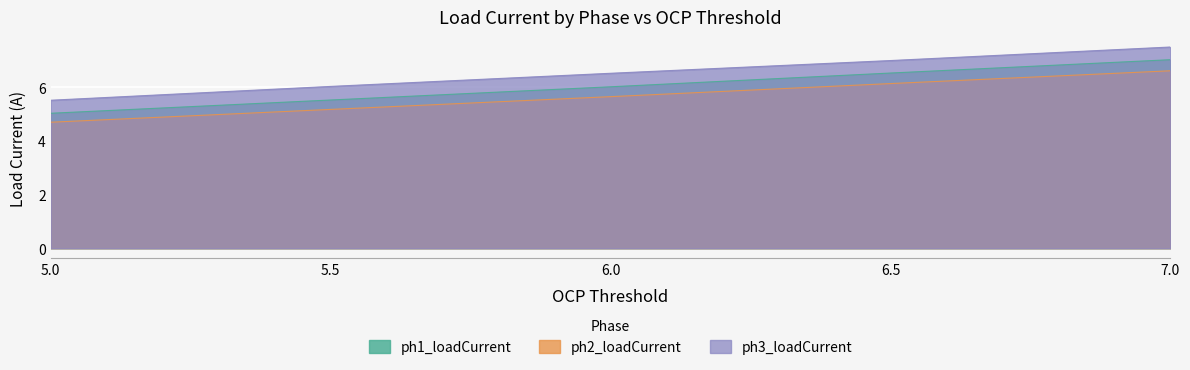

What is the sum of the ph2_loadCurrent values at 6.5 and 5.5?

11.3